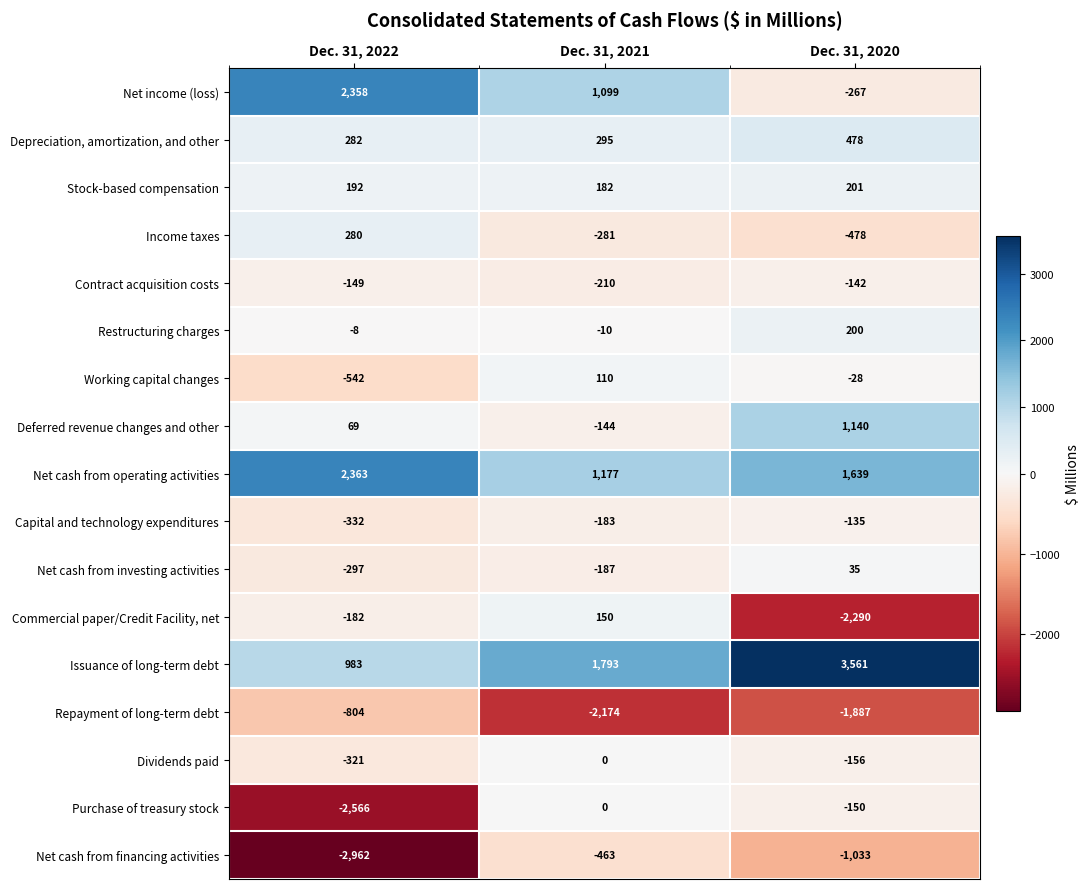

What is the highest value of the Working capital changes series?

110